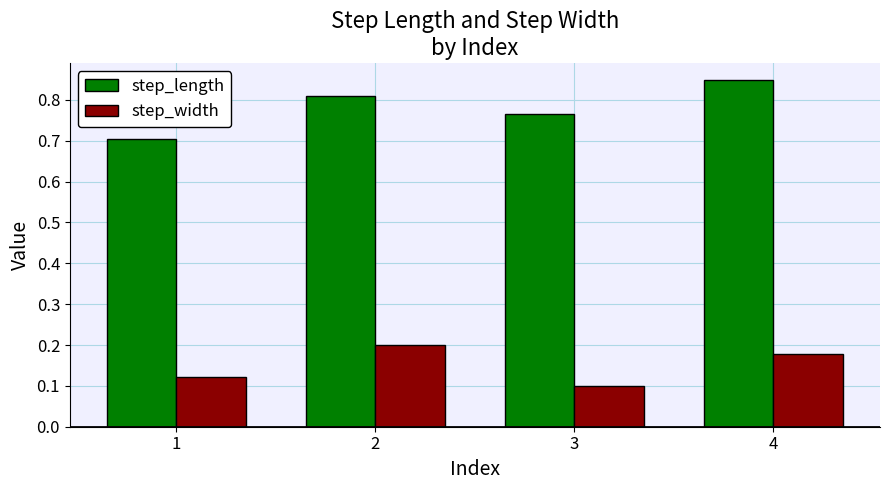

At which label is step_length closest to 0?

1